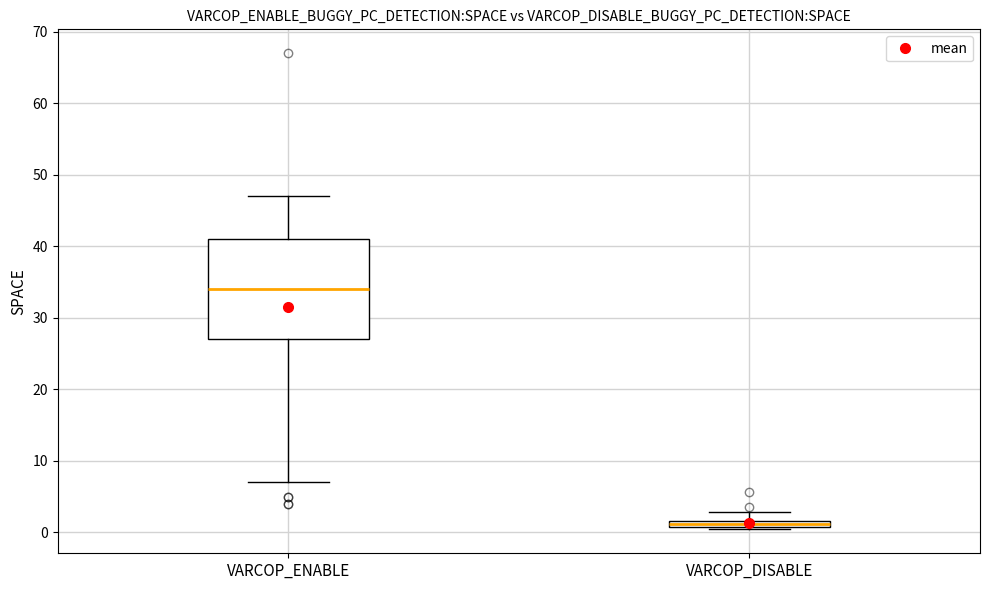

Which box has the lowest median line?

VARCOP_DISABLE